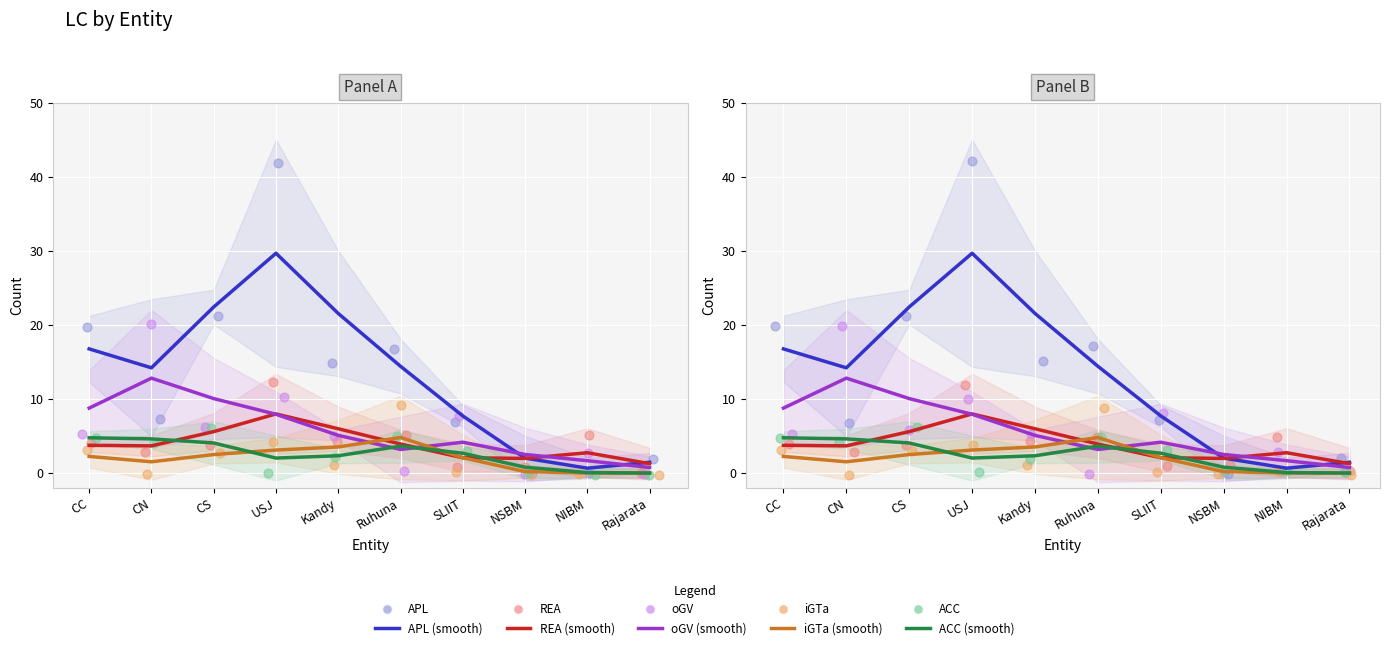

Which series has the largest Y range (max minus min)?

APL